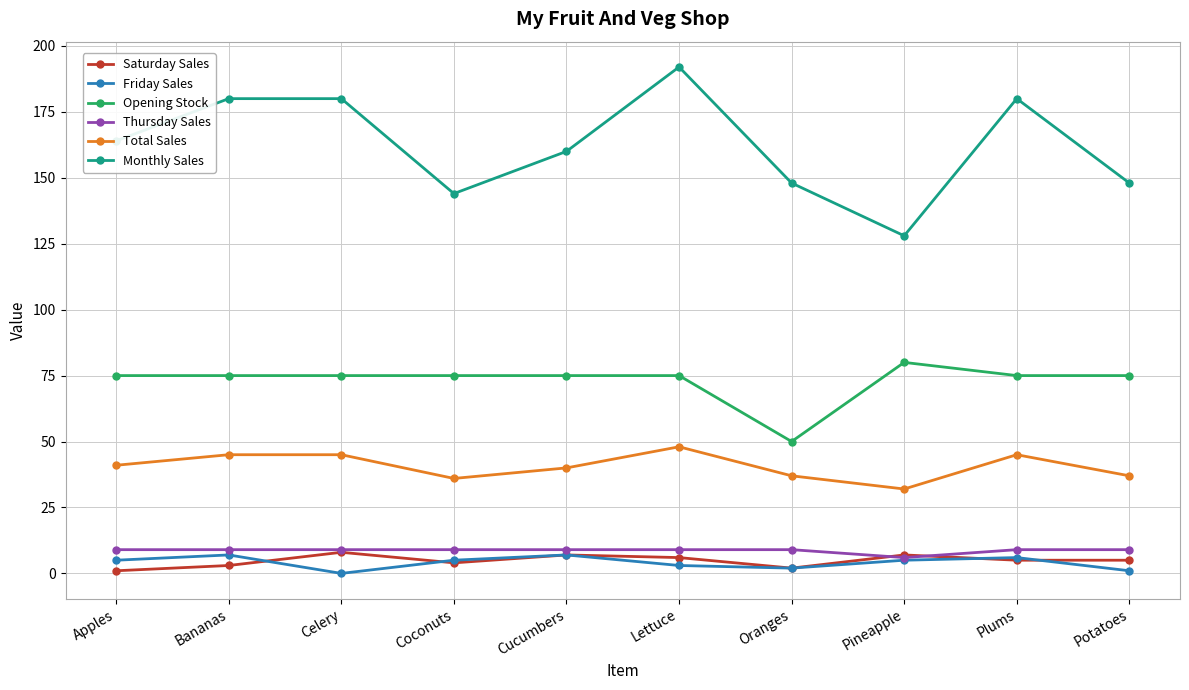

Between Celery and Coconuts, which series saw the biggest shift?

Monthly Sales